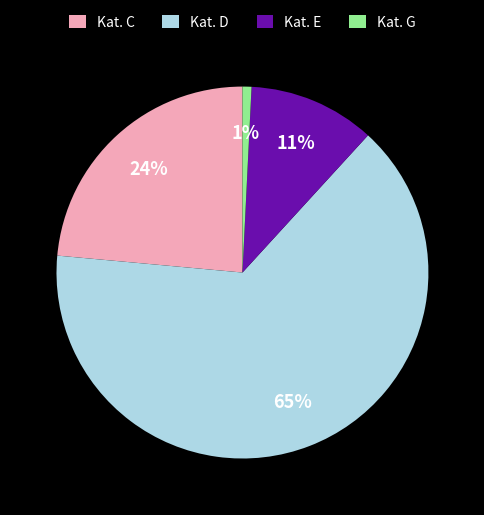

What percentage is the Kat. G slice, to the nearest percent?

1%